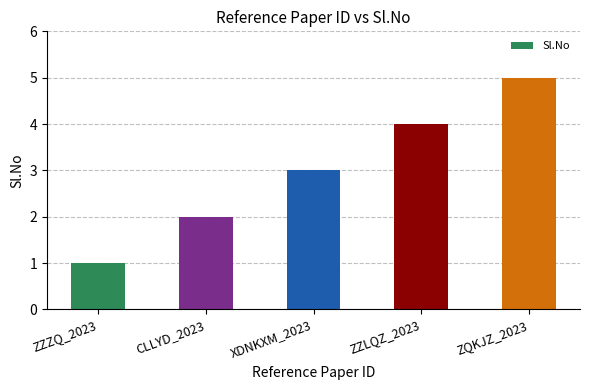

Is it true that the value at ZQKJZ_2023 is 3?

False